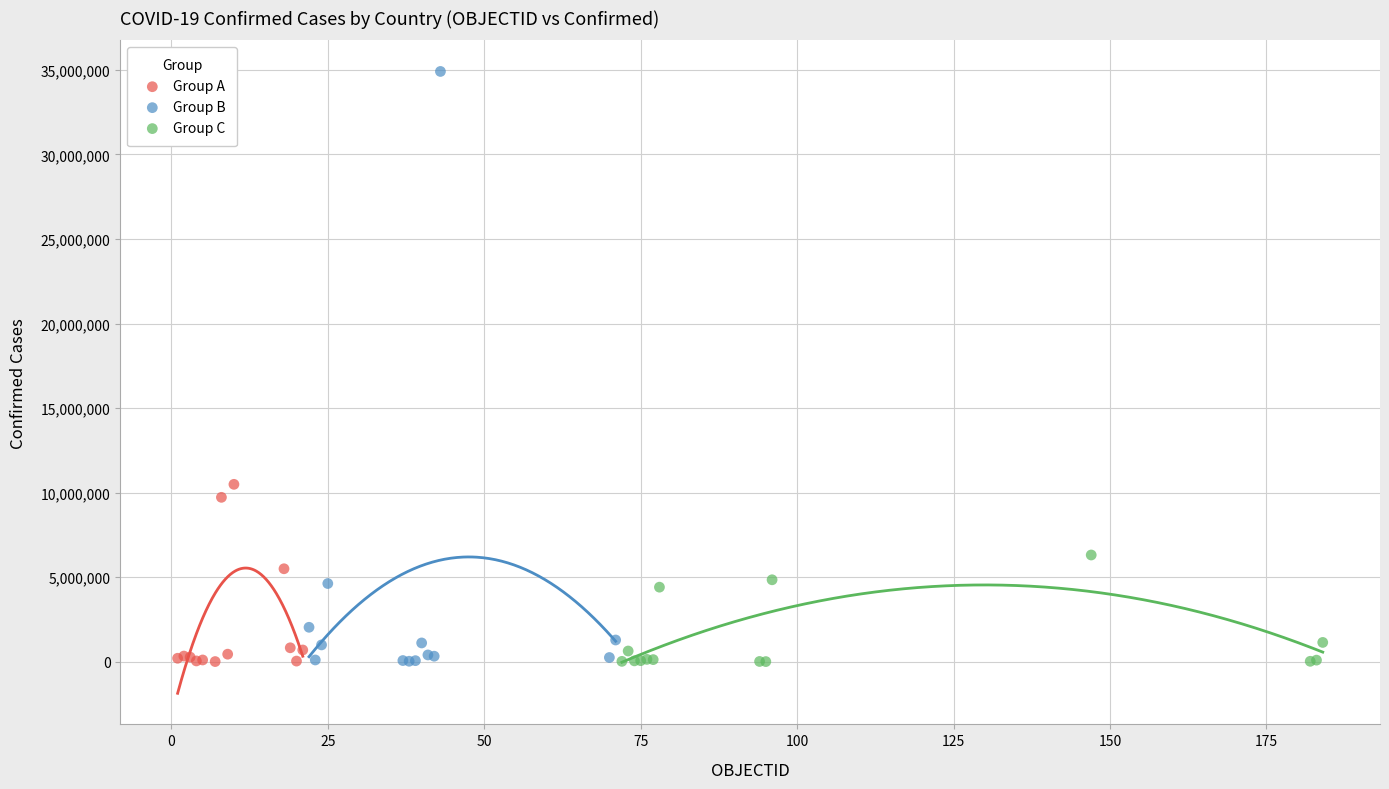

Which series has the widest spread of Y values?

Group B